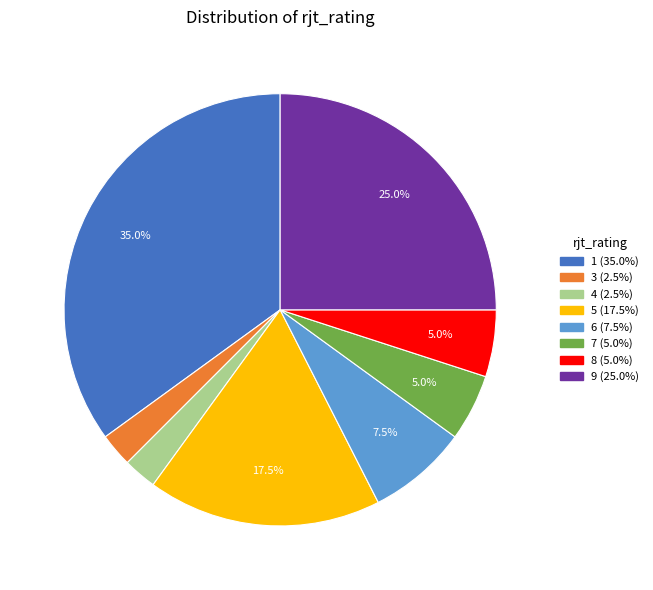

Does any single category account for the majority?

No